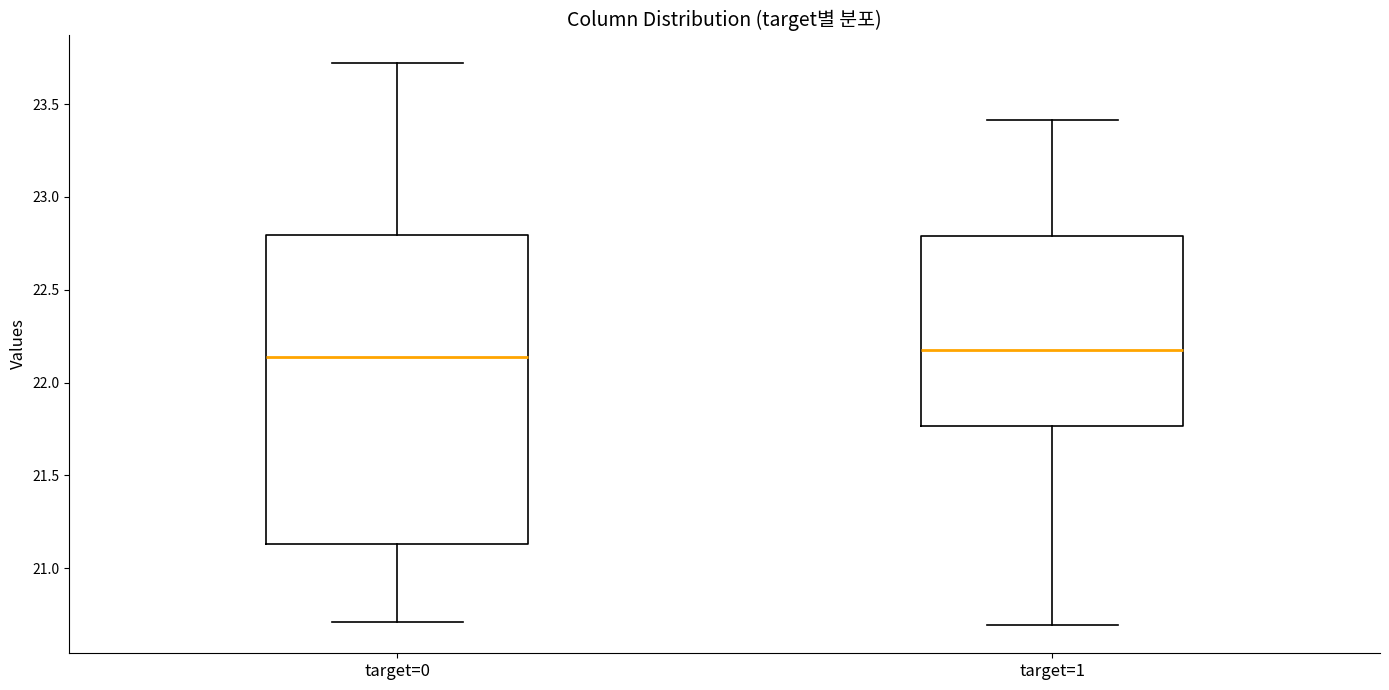

Where does the median line of the box for target=0 sit on the y-axis? The values are not printed on the chart, so give them approximately, as read against the axis.

22.15